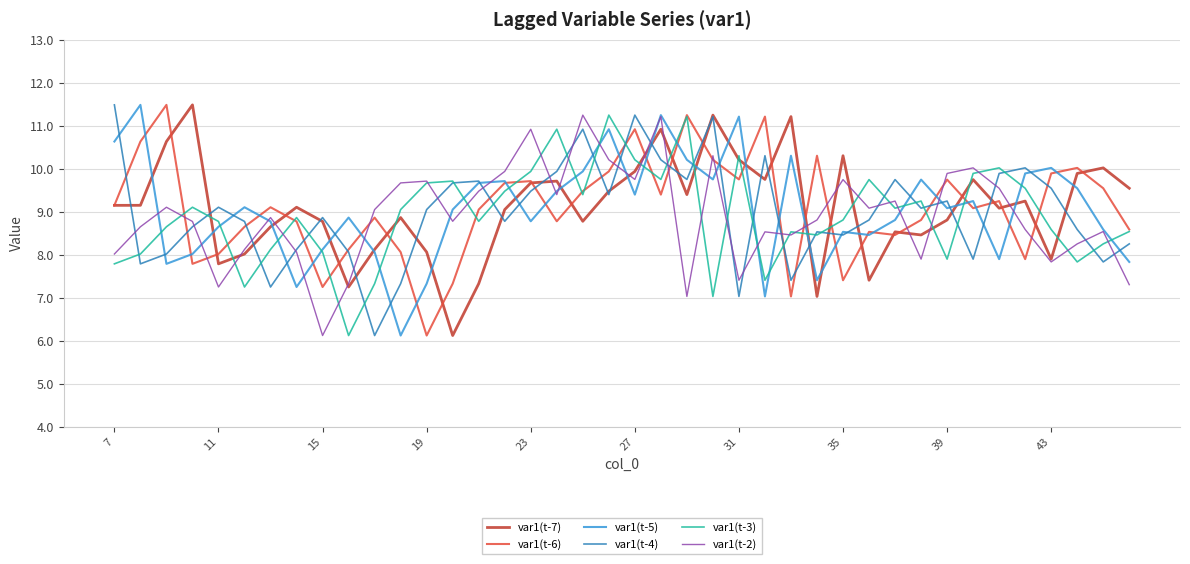

What is the minimum value for var1(t-4)?

6.1